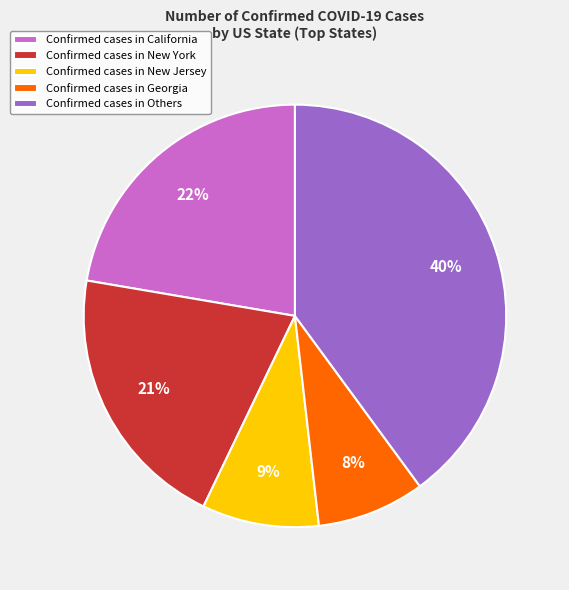

To the nearest percent, what is the difference between the largest and smallest slice percentages?

32%